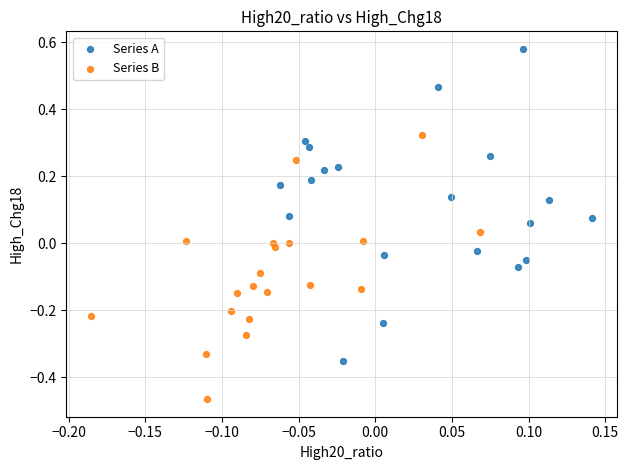

Which series has the largest Y range (max minus min)?

Series A